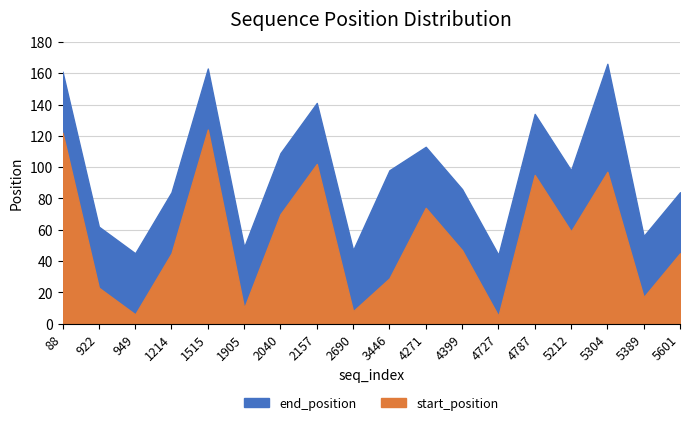

Reading left to right, what are all the values shown in this chart?

start_position: 88=122	922=23	949=6	1214=45	1515=124	1905=10	2040=70	2157=102	2690=8	3446=29	4271=74	4399=47	4727=5	4787=95	5212=59	5304=97	5389=17	5601=45
end_position: 88=161	922=62	949=45	1214=84	1515=163	1905=49	2040=109	2157=141	2690=47	3446=98	4271=113	4399=86	4727=44	4787=134	5212=98	5304=166	5389=56	5601=84